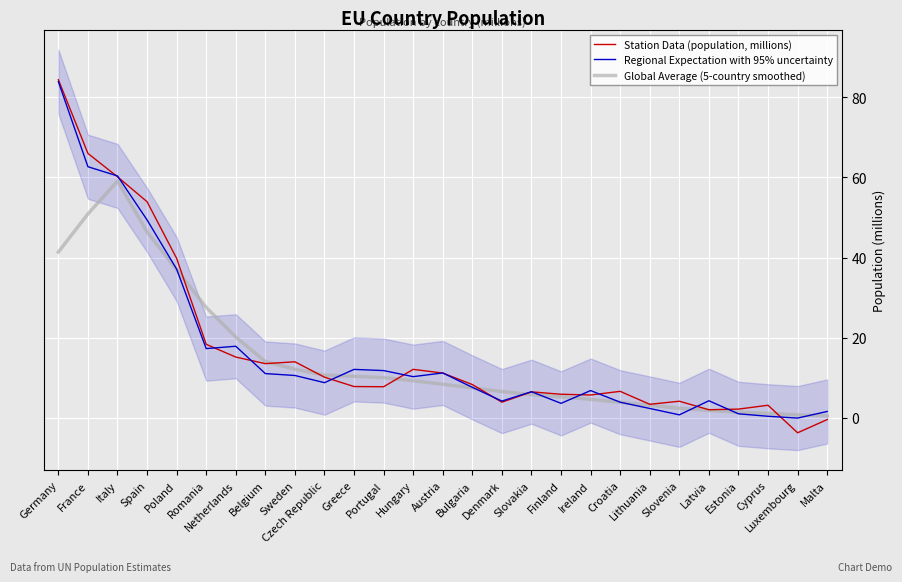

Between Austria and Greece, which is larger?

Austria